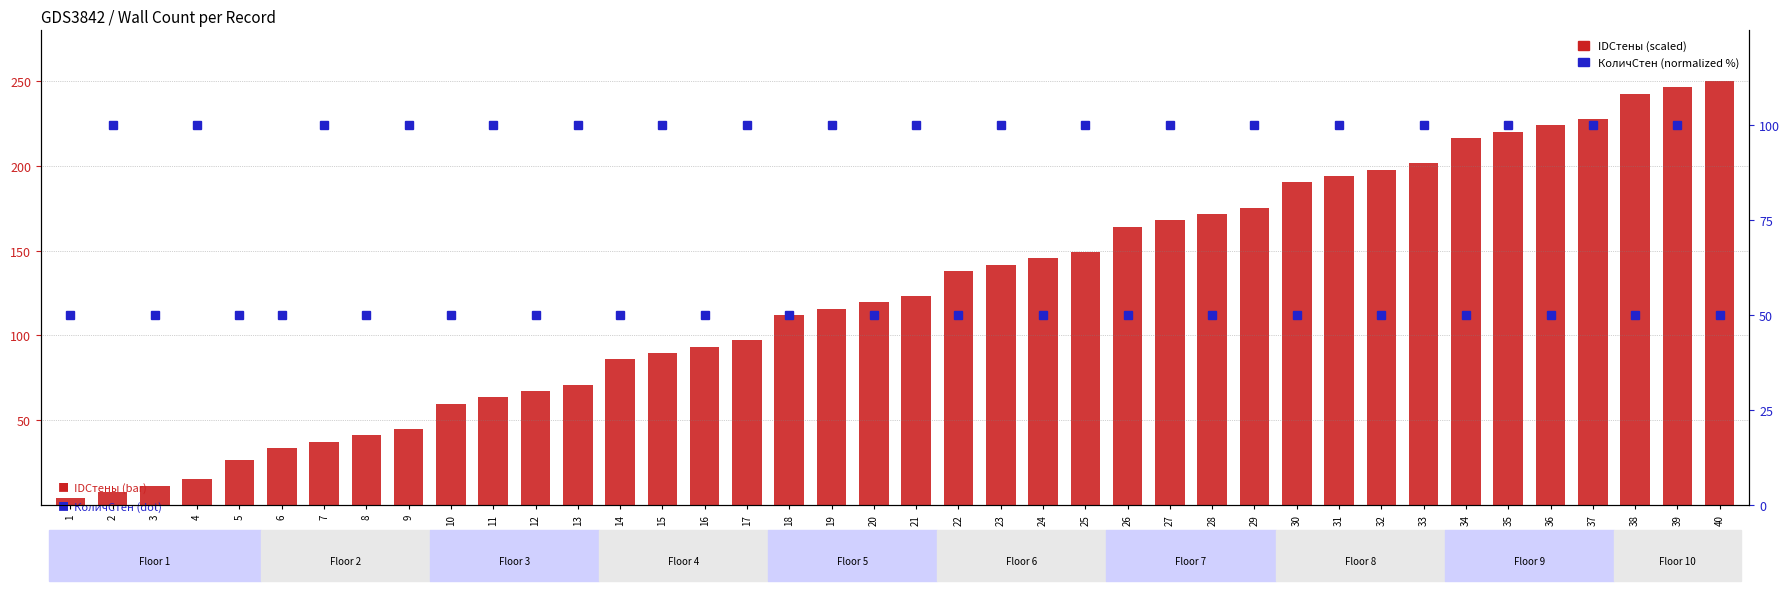

Rank the series by their average value, from highest to lowest.

IDСтены (scaled), КоличСтен (%)